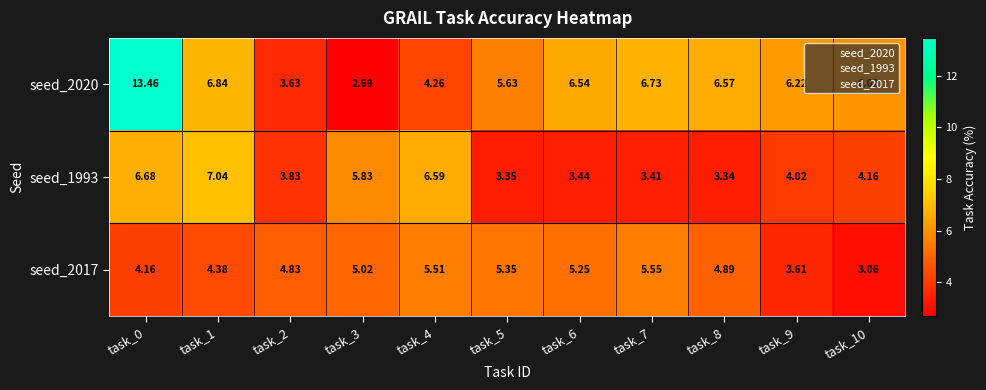

Is the value of seed_1993 at task_9 greater than the value of seed_2020 at task_7?

No